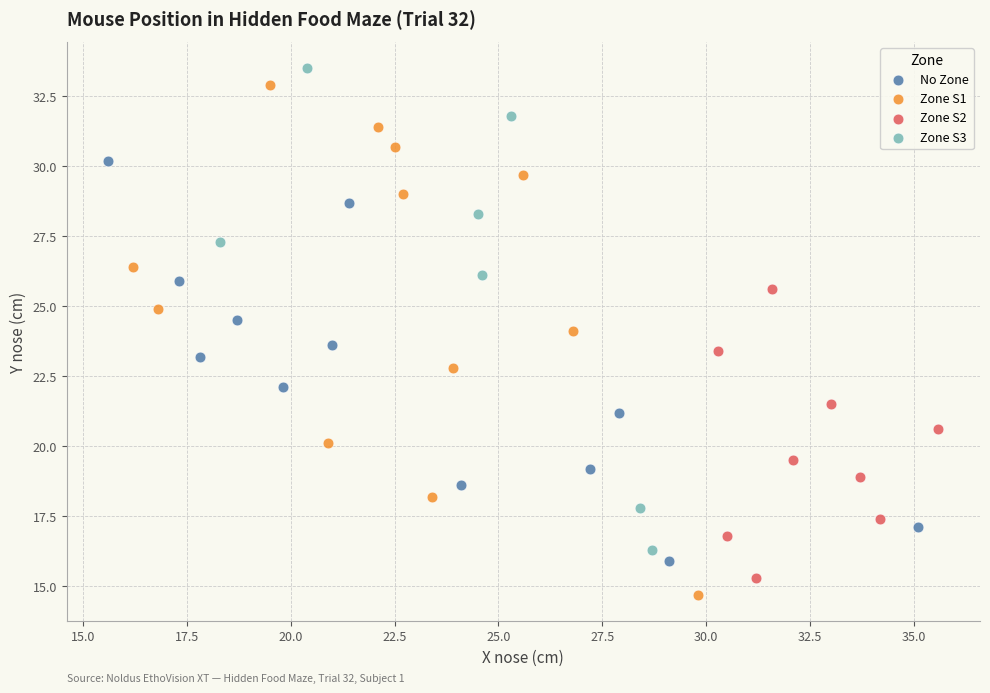

Which series reaches the maximum Y coordinate?

Zone S3